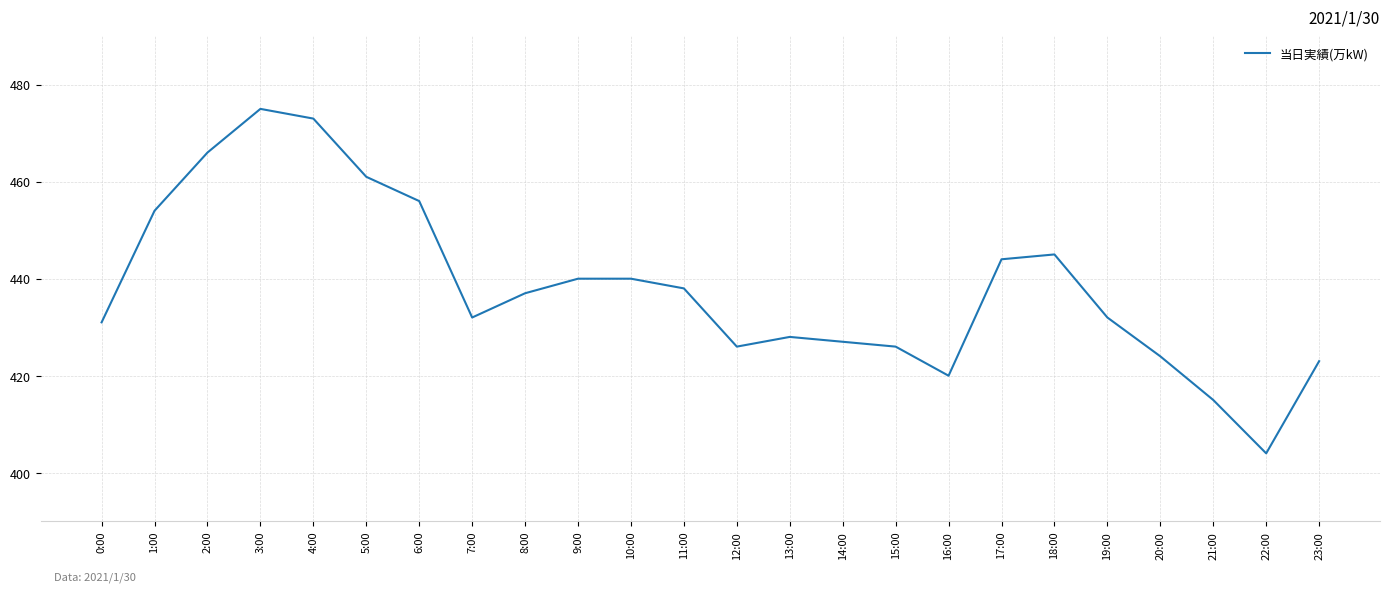

How many series are shown in this chart?

1